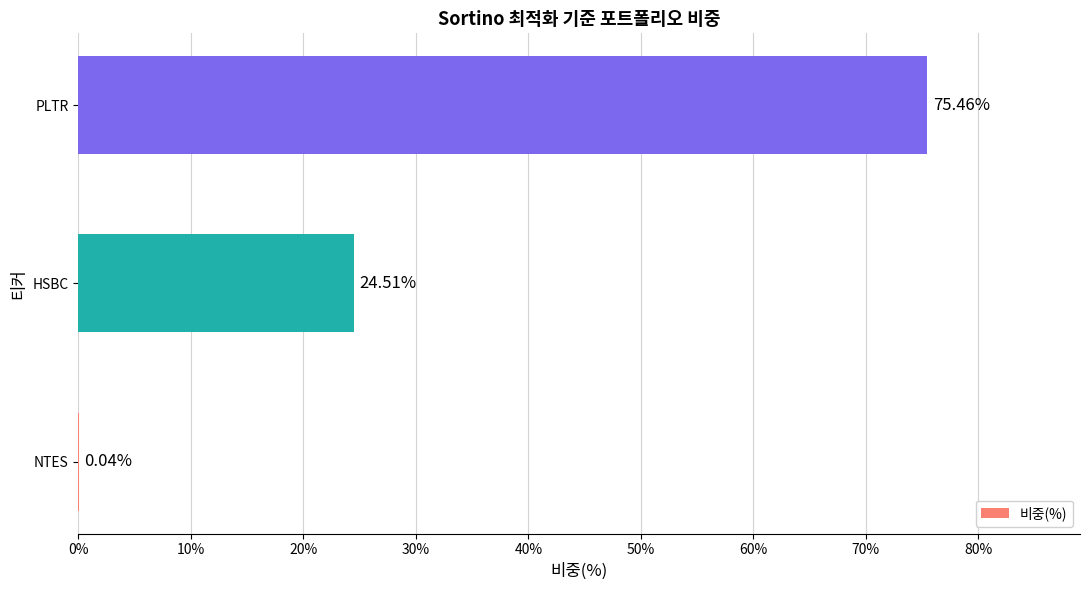

How many series are shown in this chart?

1